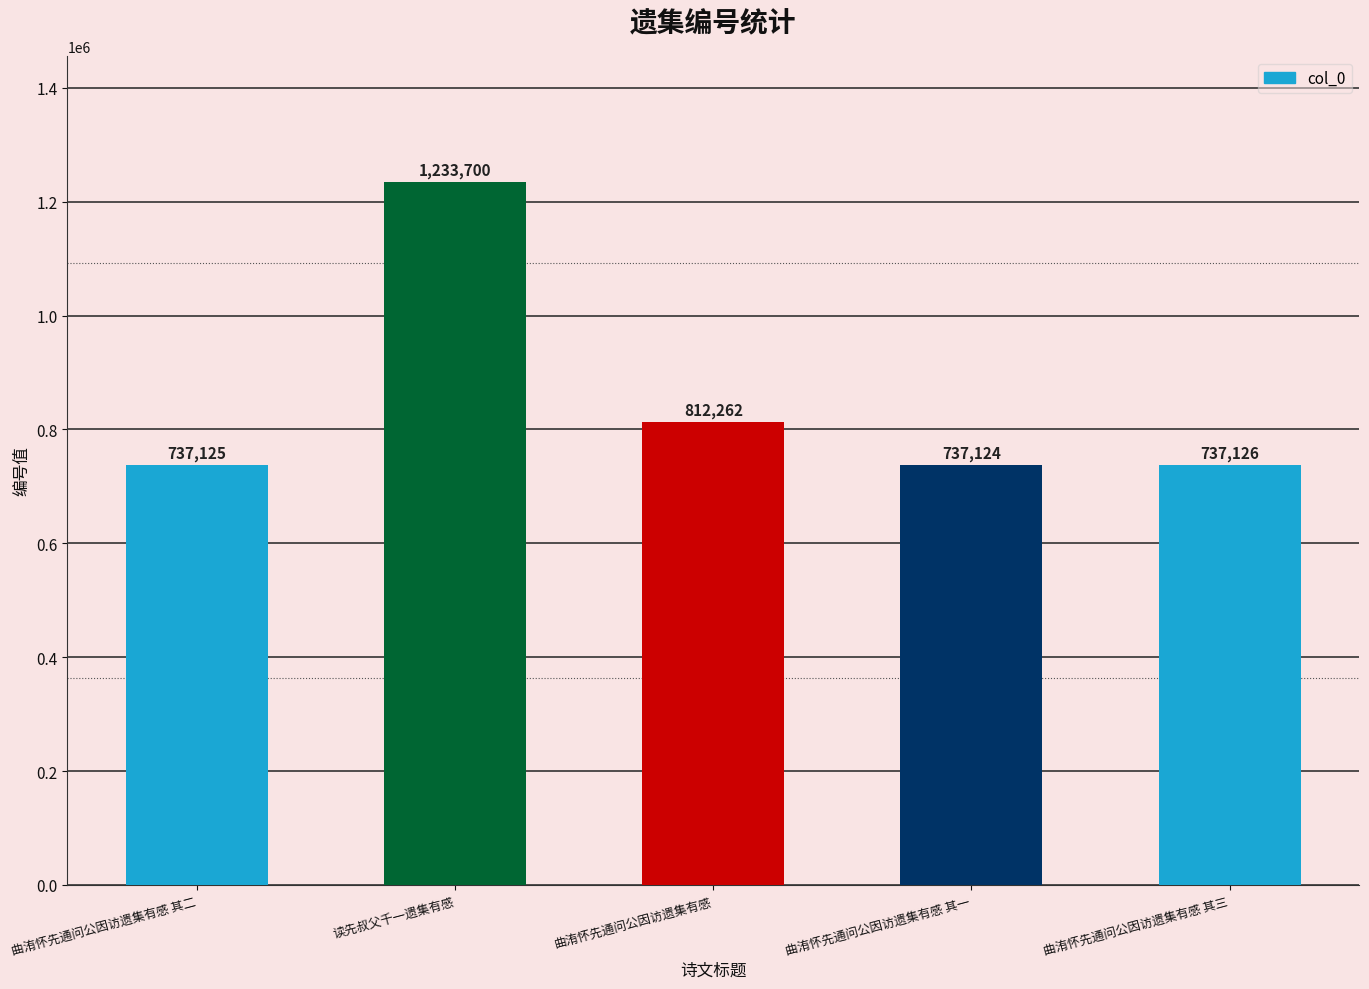

What is the label of the 4th bar from the right?

读先叔父千一遗集有感